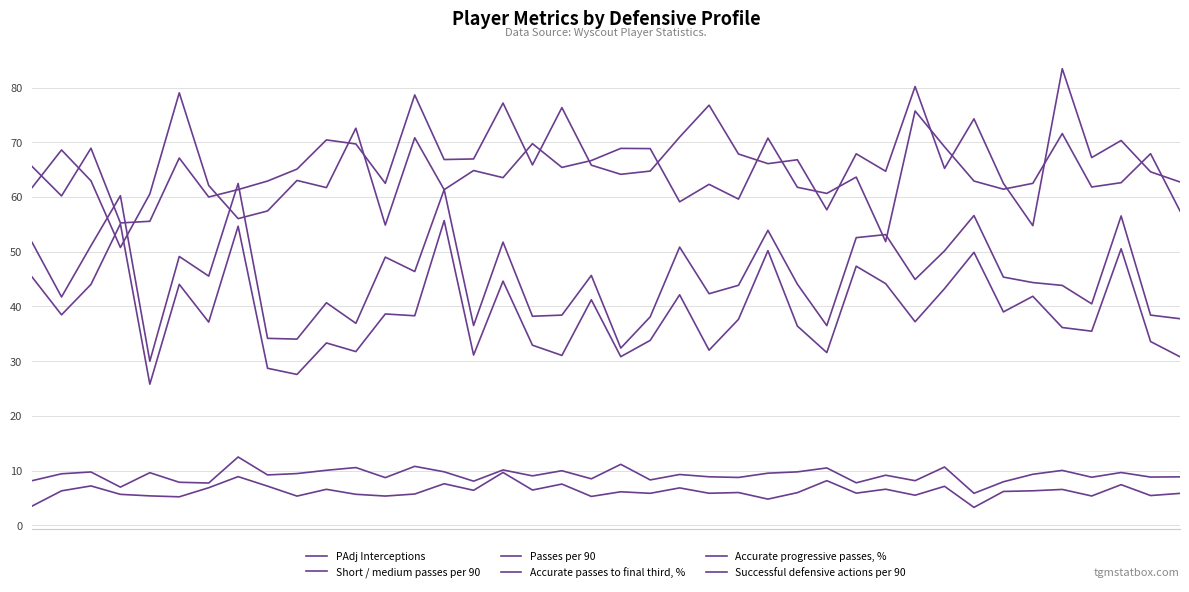

Does the chart display data point markers on the line(s)?

No